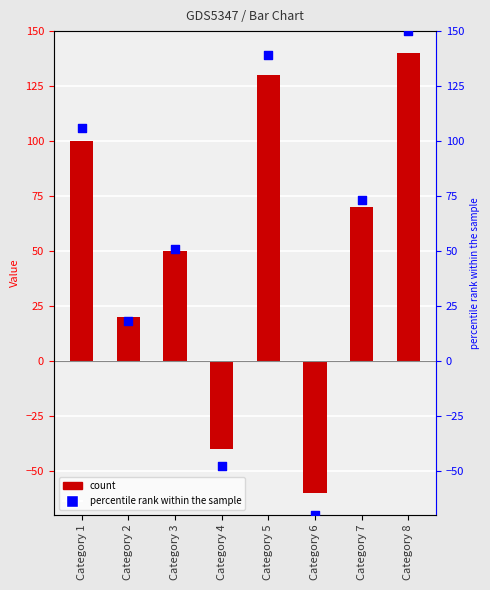

Which series reaches the minimum Y coordinate?

percentile rank within the sample